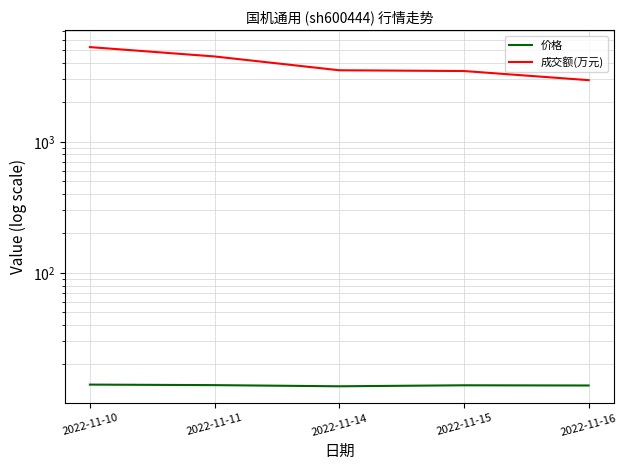

How many values in the 成交额(万元) series exceed 3513?

2